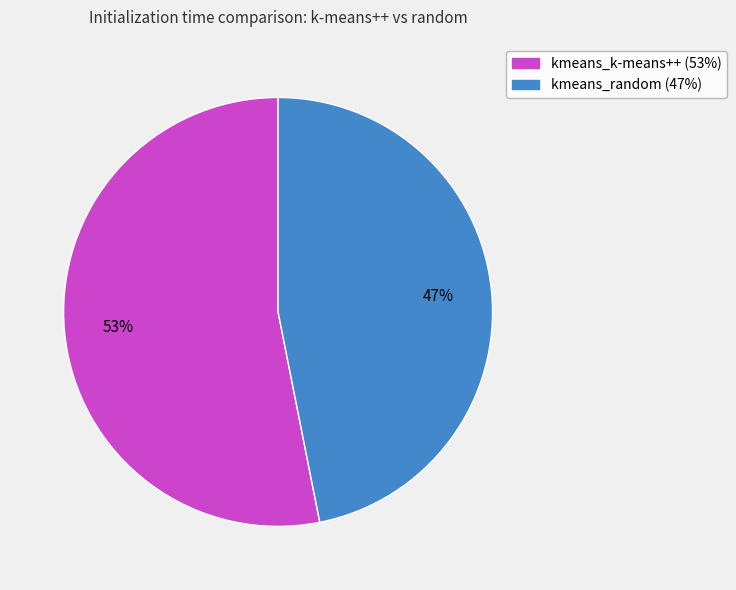

Is it true that kmeans_k-means++ is 53% of the pie?

True